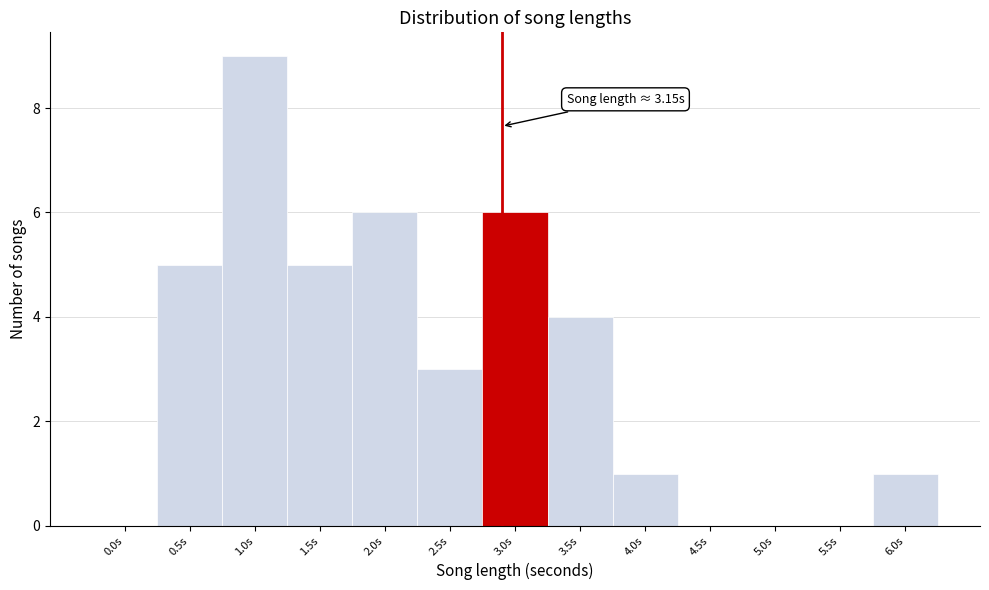

Reading left to right, transcribe all the data shown in this chart.

0.0s=0	0.5s=5	1.0s=9	1.5s=5	2.0s=6	2.5s=3	3.0s=6	3.5s=4	4.0s=1	4.5s=0	5.0s=0	5.5s=0	6.0s=1